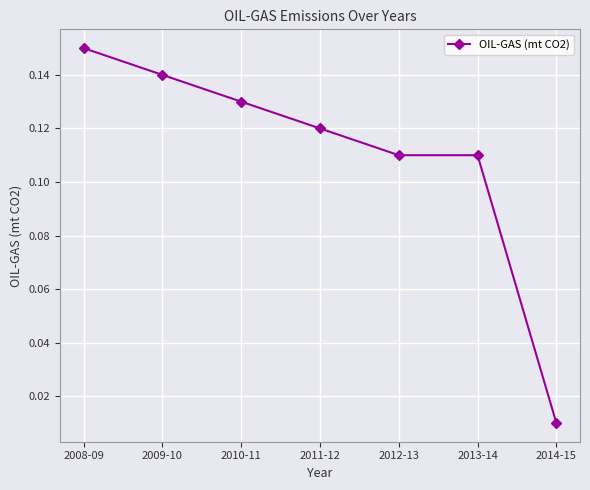

At which category does the chart reach its minimum across all series?

2014-15